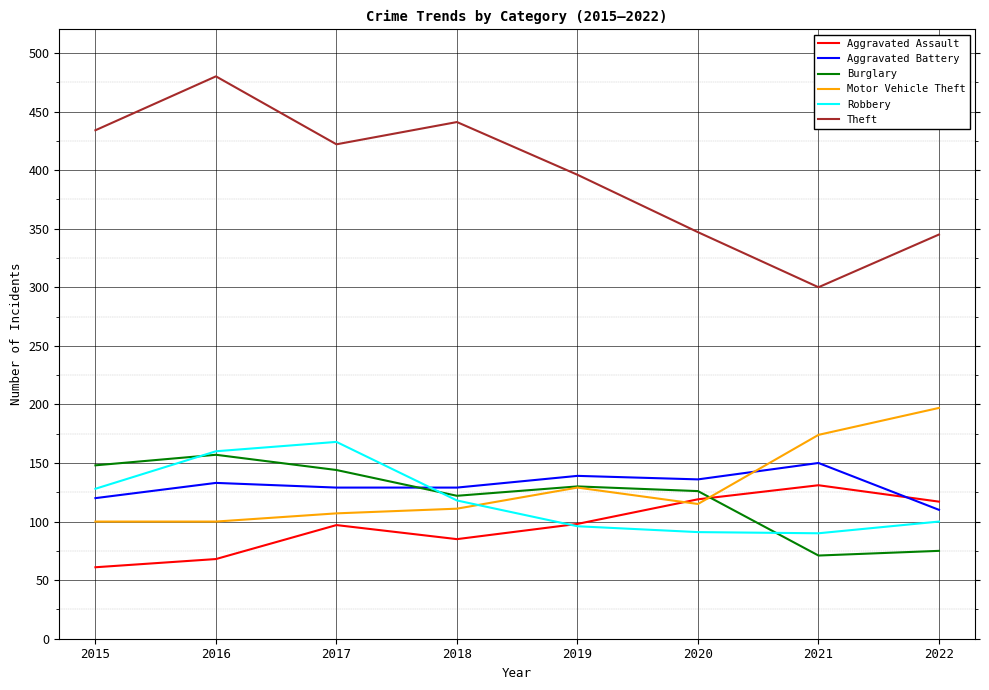

What is the total value across all series at 2019?

988